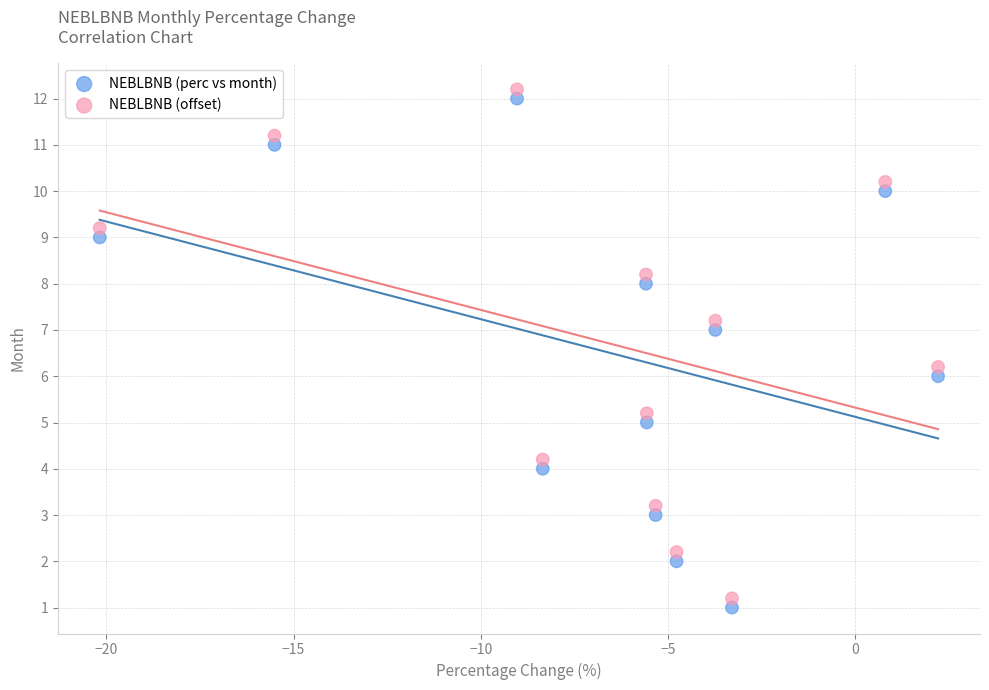

What are all the series names shown in the legend?

NEBLBNB (perc vs month), NEBLBNB (offset)